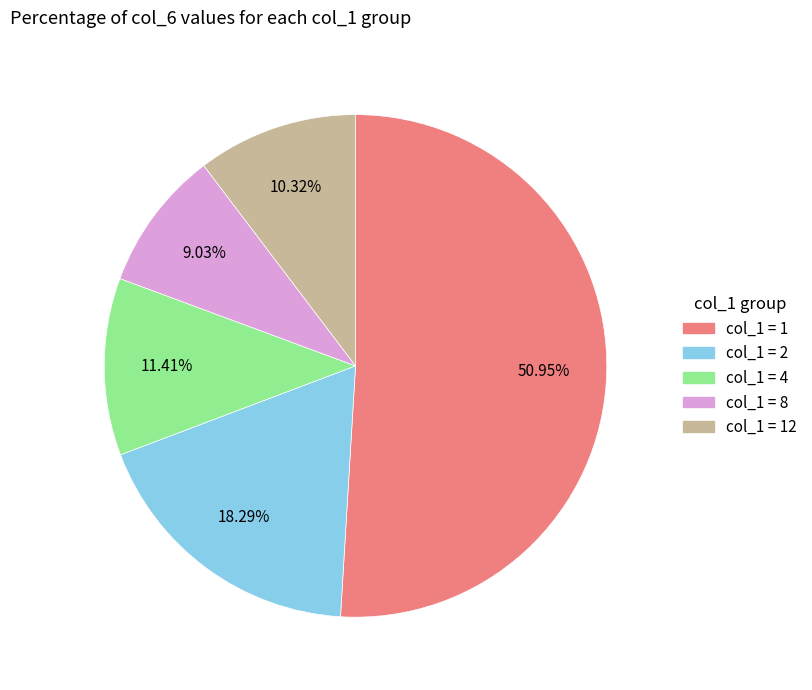

How many slices are in this pie chart?

5